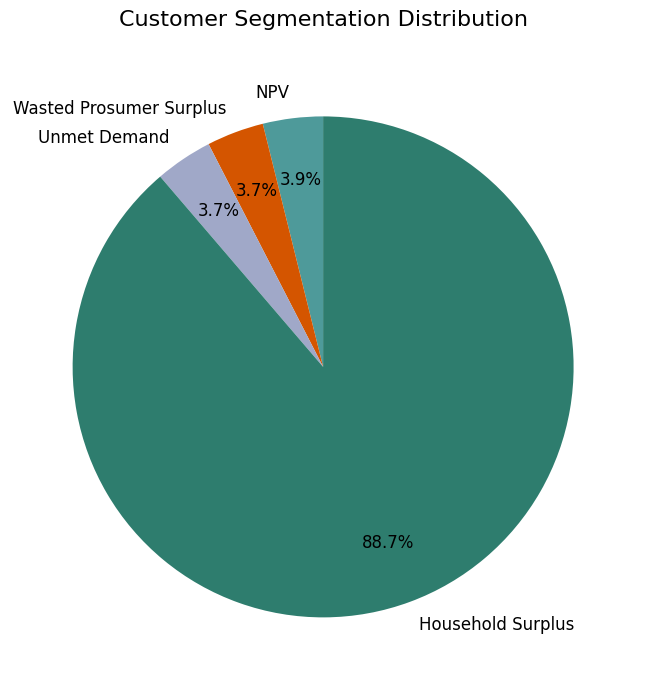

How many slices are in this pie chart?

4